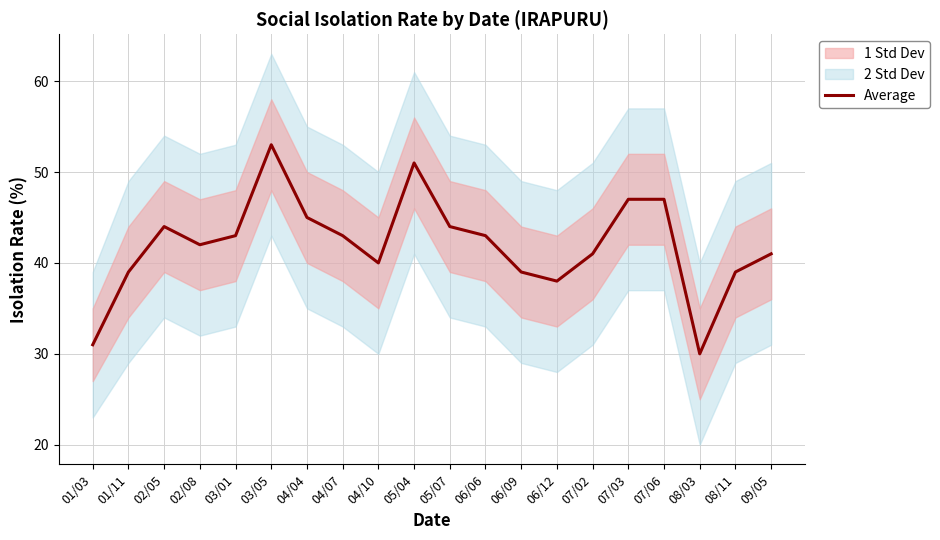

What is the minimum value for Average?

30